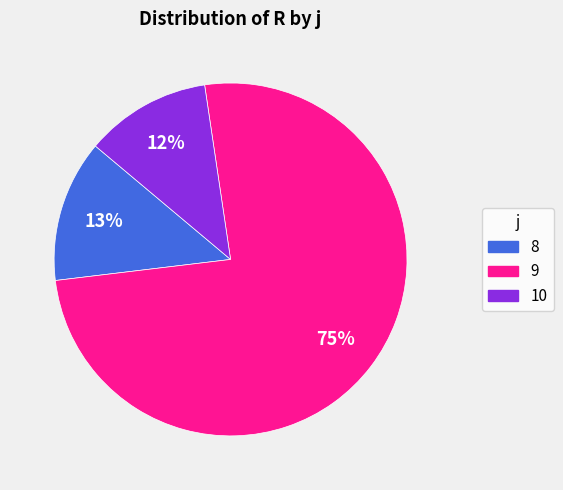

How many slices are in this pie chart?

3